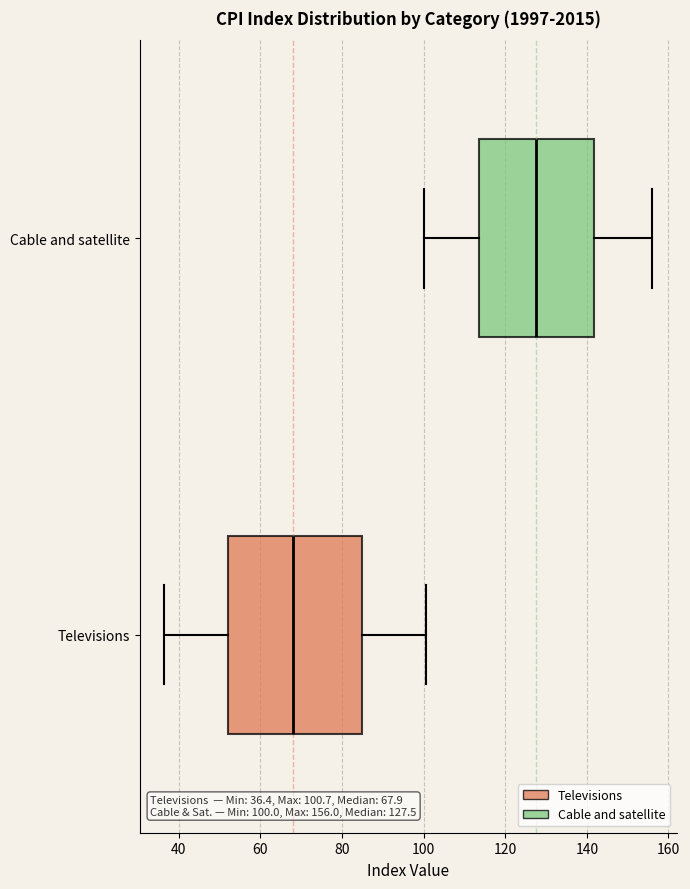

Which box has the furthest to the left median line?

Televisions